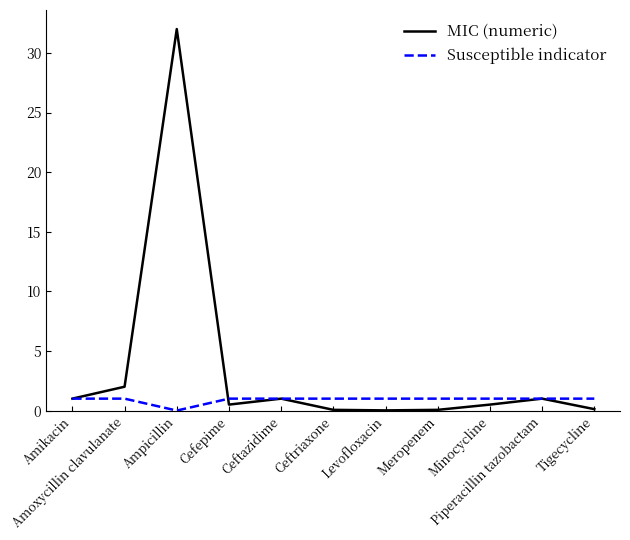

What is the difference between the maximum and minimum values in the MIC (numeric) series?

32.0